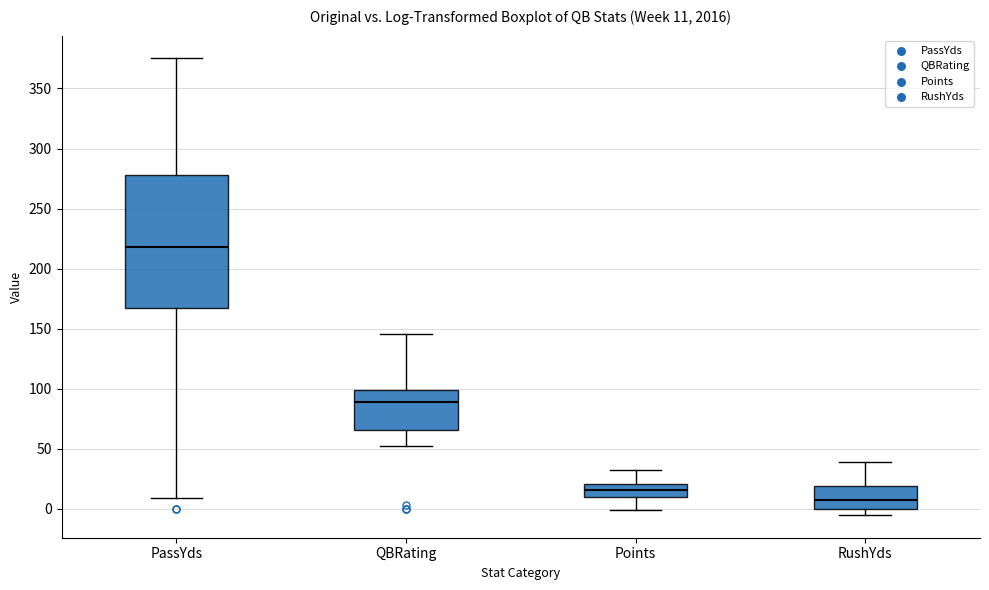

Which box is the tallest, from its lower edge to its upper edge?

PassYds